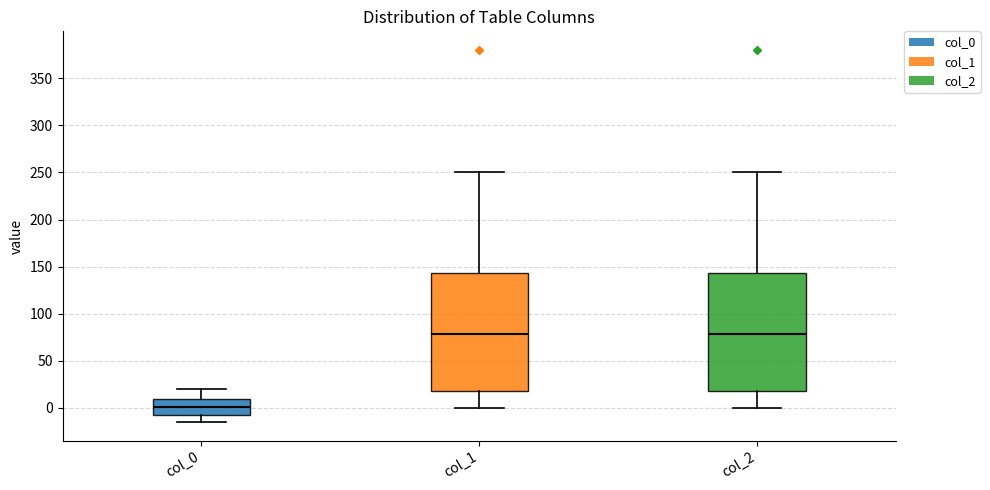

Reading left to right, transcribe this box plot: for each box, give where its median line is, the range the box spans, and where its two whiskers end, as read against the y-axis. The values are not printed on the chart, so give them approximately, as read against the axis.

col_0: median 0, box -5 to 10, whiskers -15 to 20
col_1: median 80, box 20 to 145, whiskers 0 to 250
col_2: median 80, box 20 to 145, whiskers 0 to 250